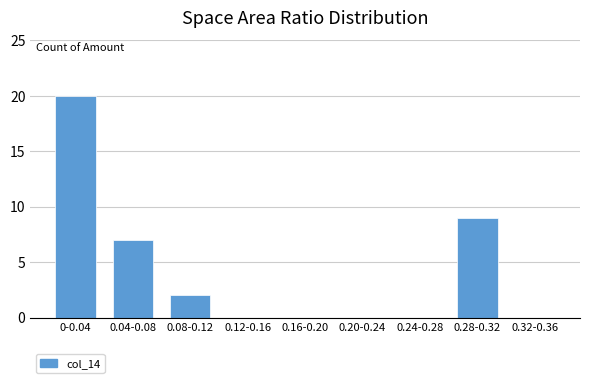

Reading left to right, extract all data points from this chart.

0-0.04=20	0.04-0.08=7	0.08-0.12=2	0.12-0.16=0	0.16-0.20=0	0.20-0.24=0	0.24-0.28=0	0.28-0.32=9	0.32-0.36=0